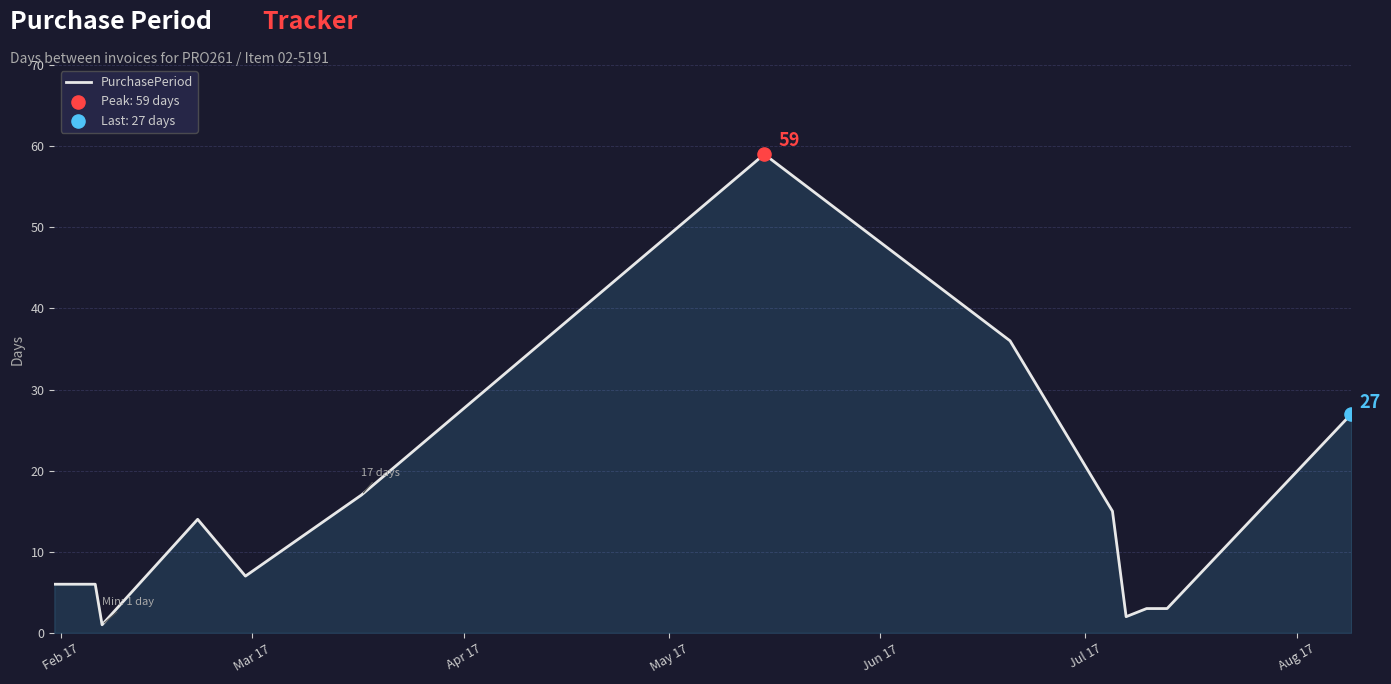

What is the difference between the maximum and minimum values?

58